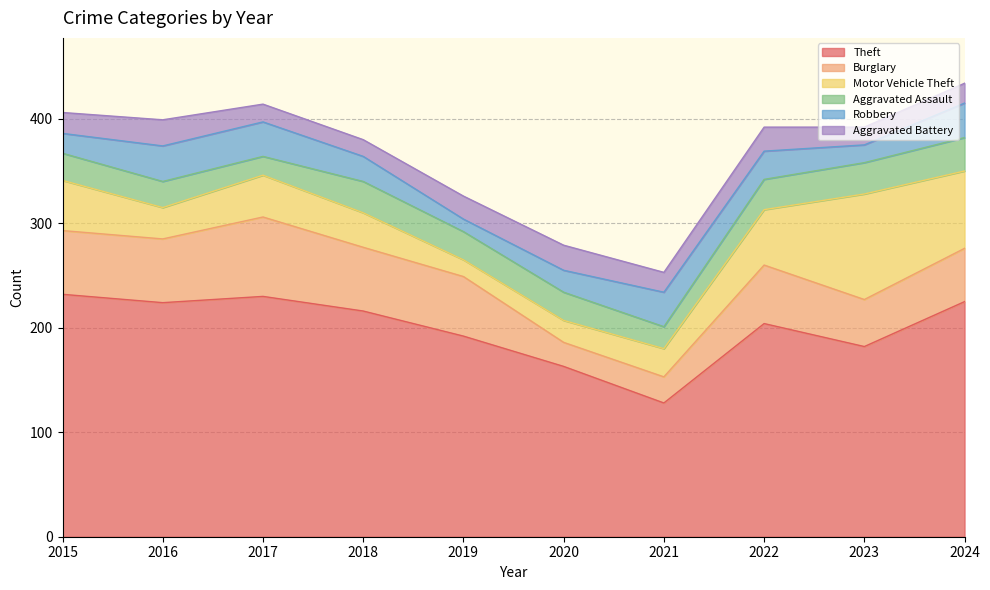

Which has a higher value, 2018 or 2015?

2015